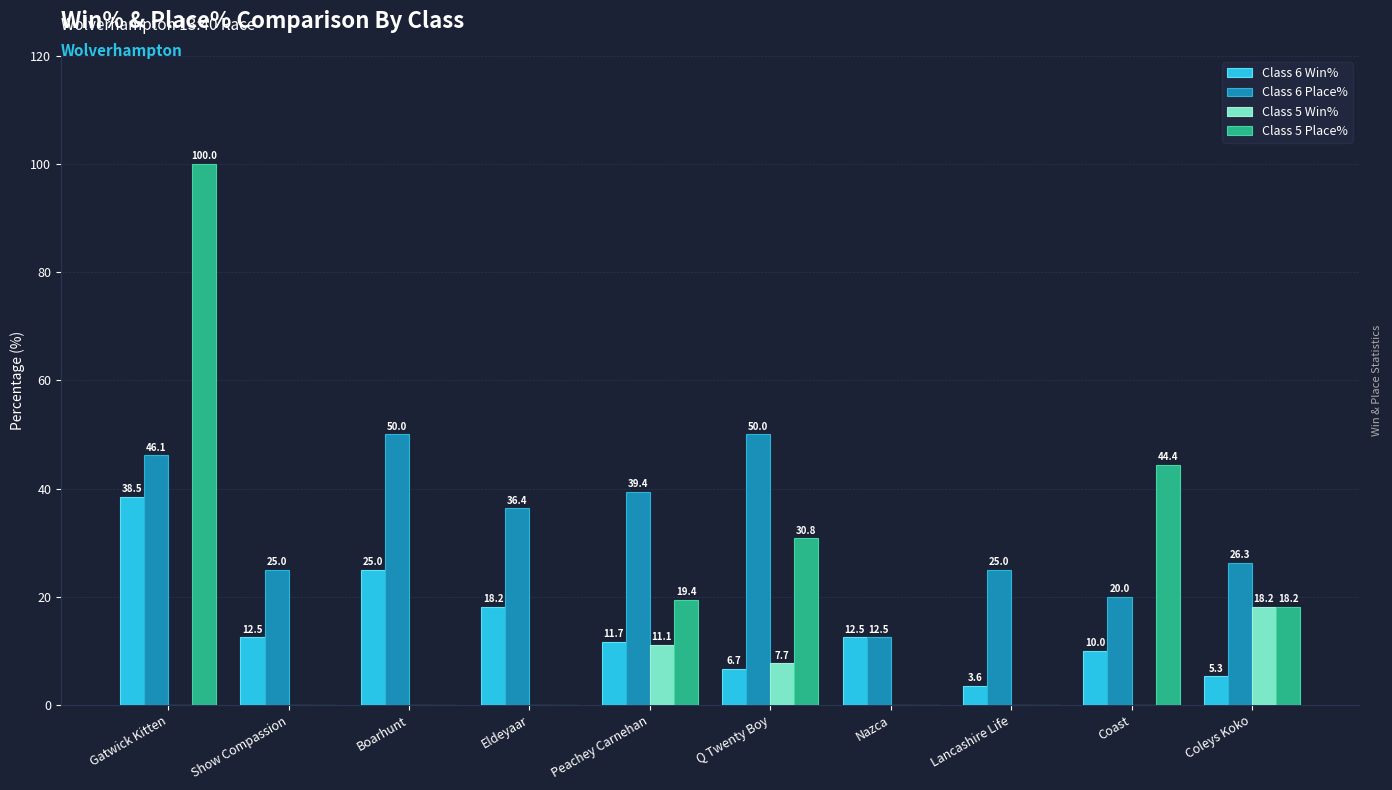

How many categories are shown in the chart?

10